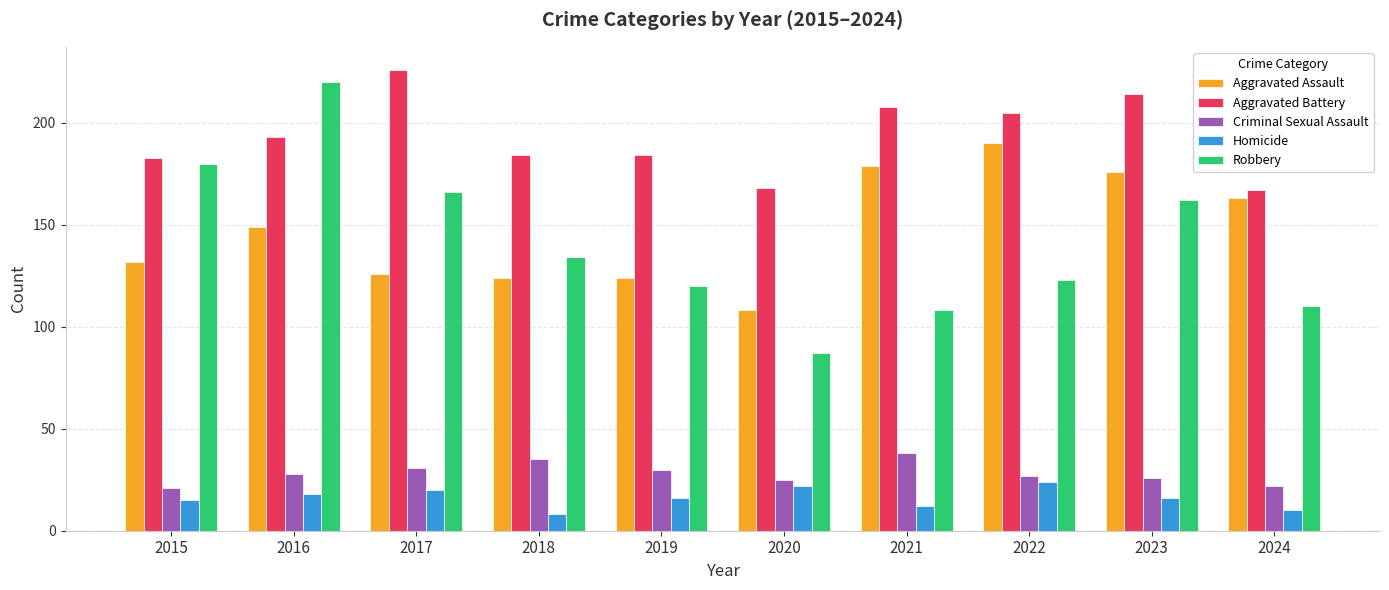

Reading left to right, extract all data points from this chart.

Aggravated Assault: 132	149	126	124	124	108	179	190	176	163
Aggravated Battery: 183	193	226	184	184	168	208	205	214	167
Criminal Sexual Assault: 21	28	31	35	30	25	38	27	26	22
Homicide: 15	18	20	8	16	22	12	24	16	10
Robbery: 180	220	166	134	120	87	108	123	162	110